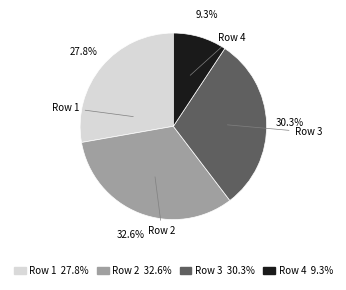

Combined, do Row 4 and Row 2 account for over 50%?

No